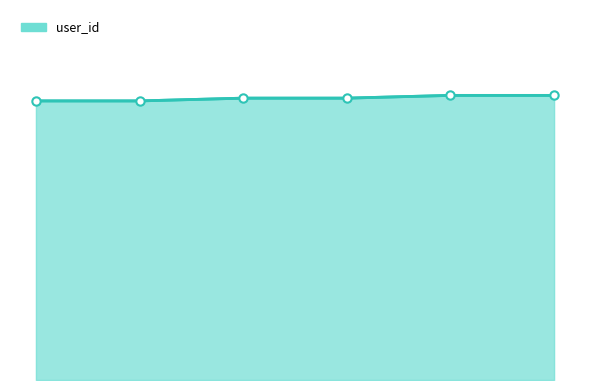

Does the chart have visible grid lines?

No